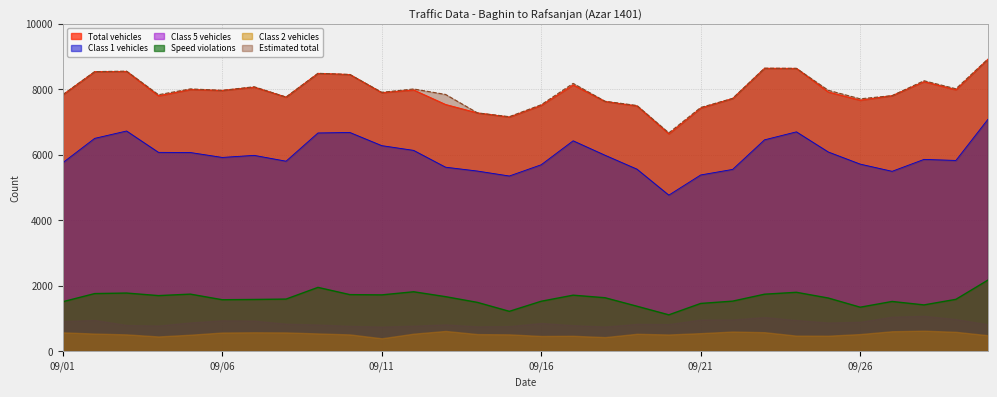

True or false: Class 1 vehicles and Class 2 vehicles cross at least once.

False